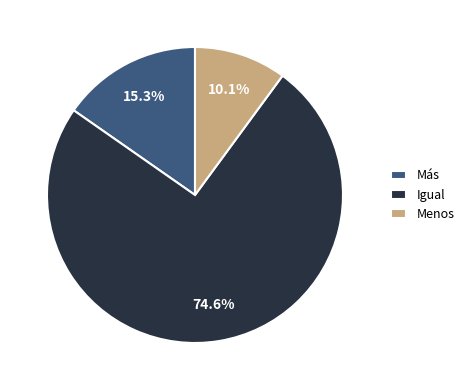

Combined, do Menos and Más account for over 50%?

No